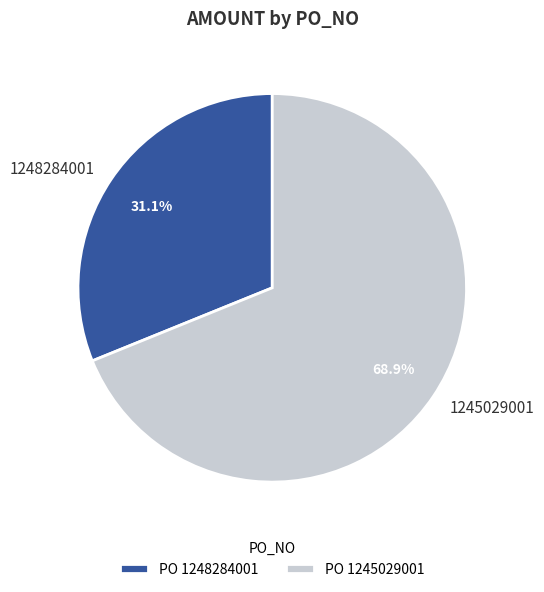

How much of the chart is everything except 1245029001?

31.1%